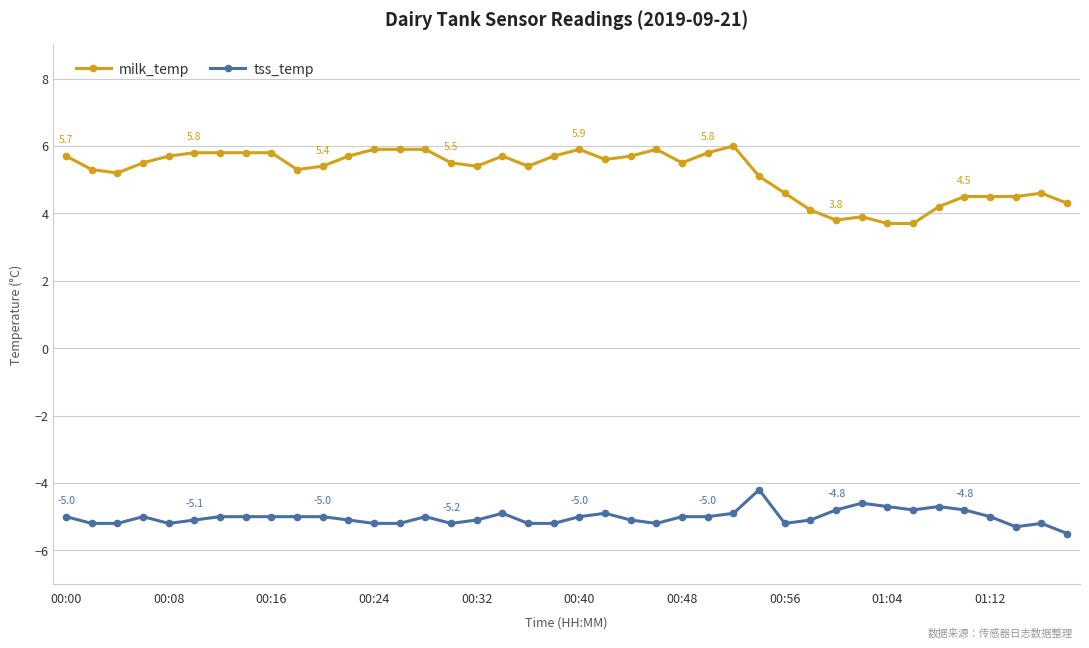

List the series in order of their overall mean, lowest first.

tss_temp, milk_temp